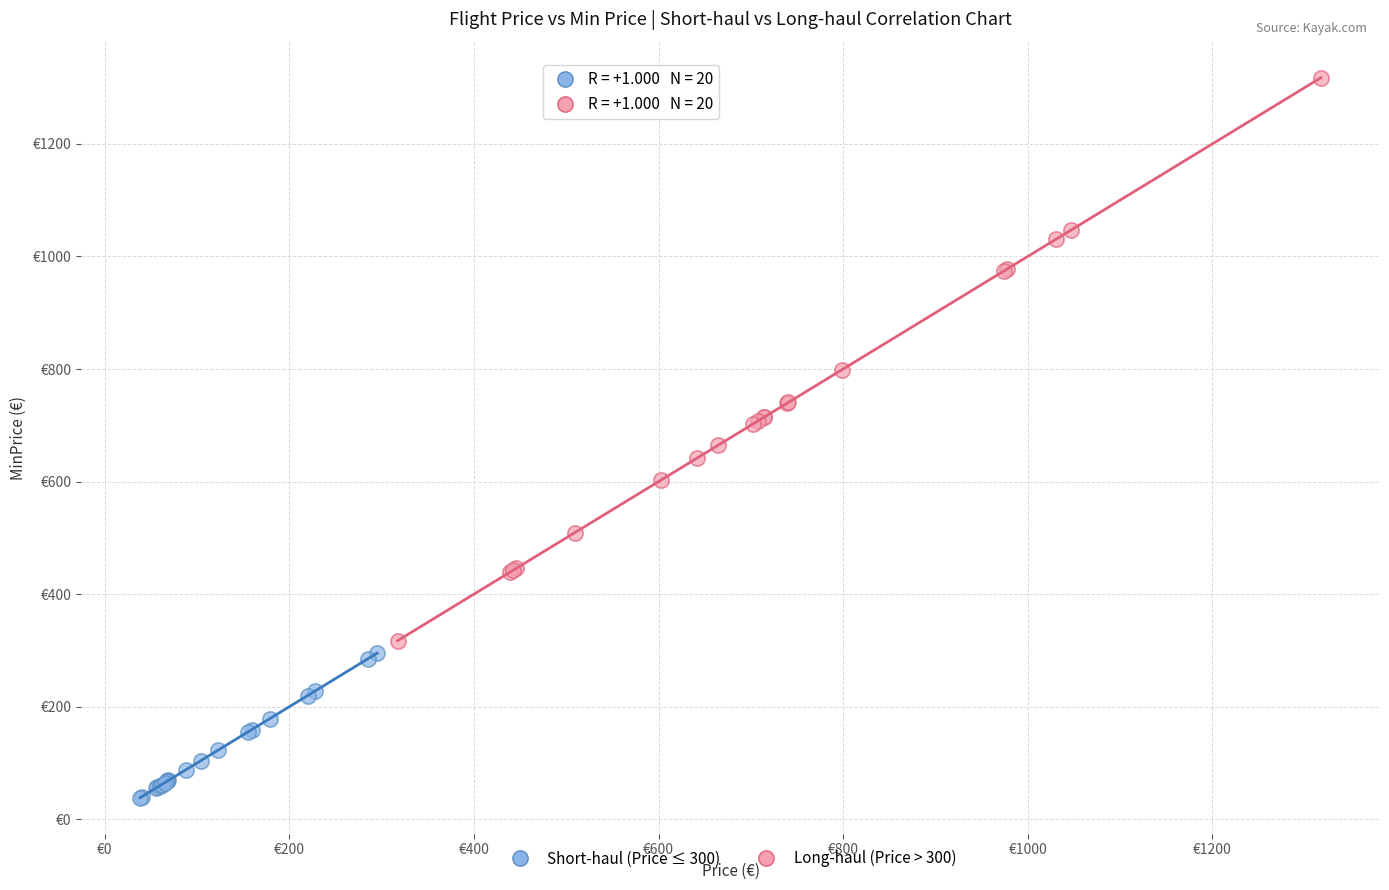

What are all the series names shown in the legend?

Short-haul (Price ≤ 300), Long-haul (Price > 300)